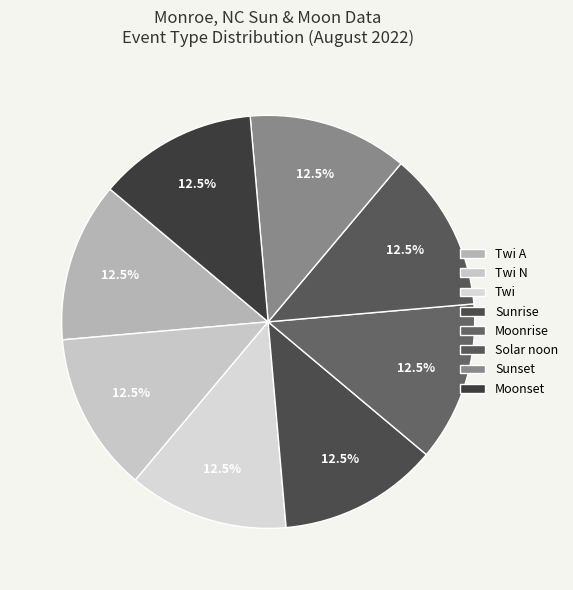

Count the number of slices in the pie.

8